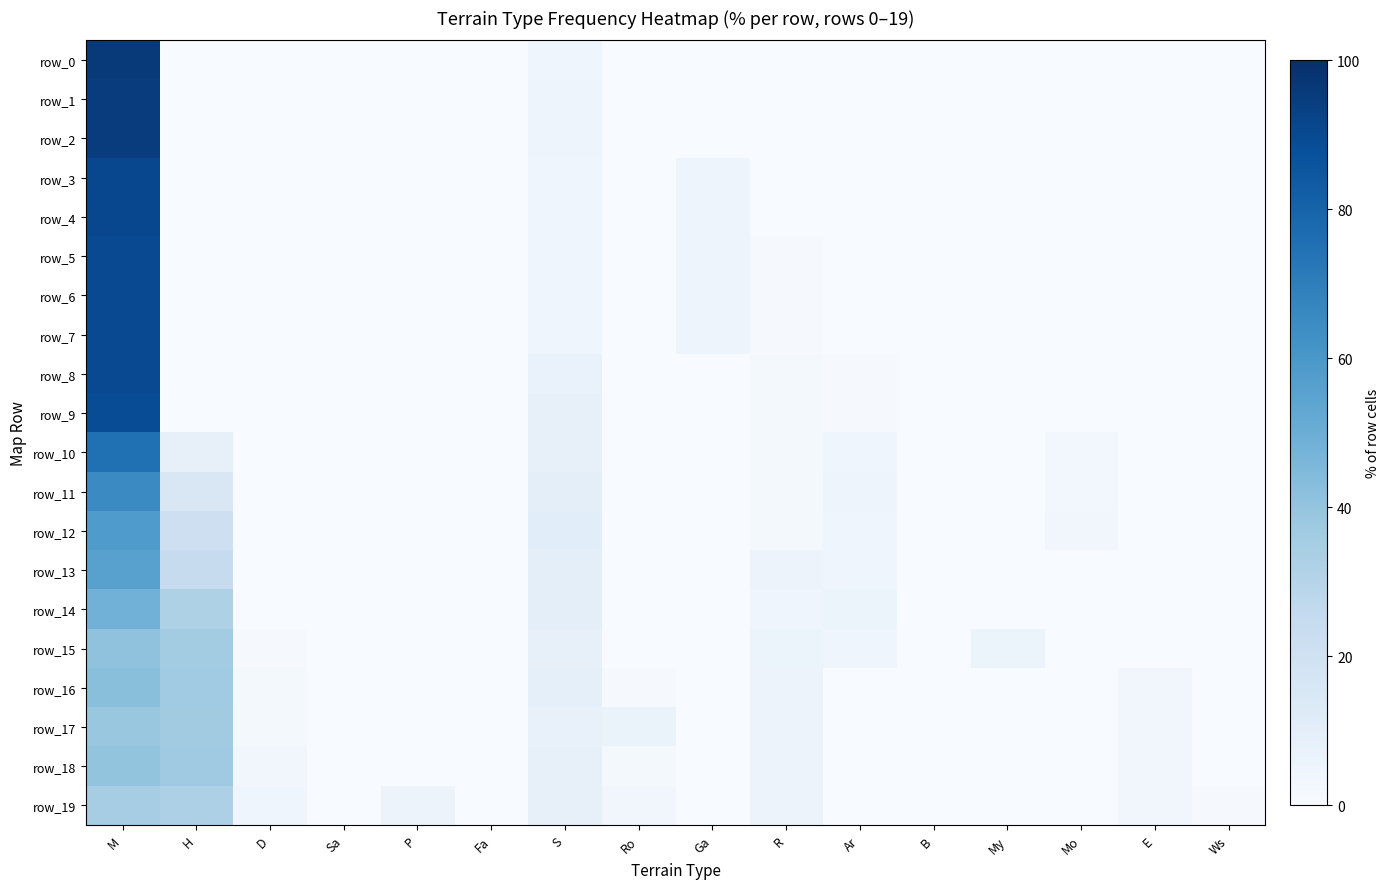

How many values in the row_19 series exceed 3?

8